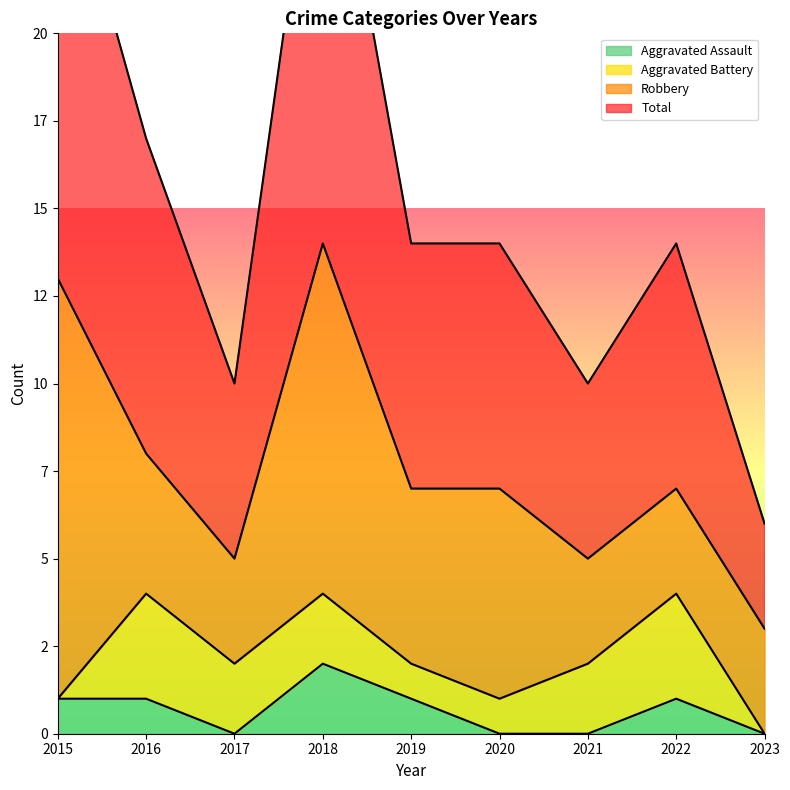

How many data points does each series have?

9